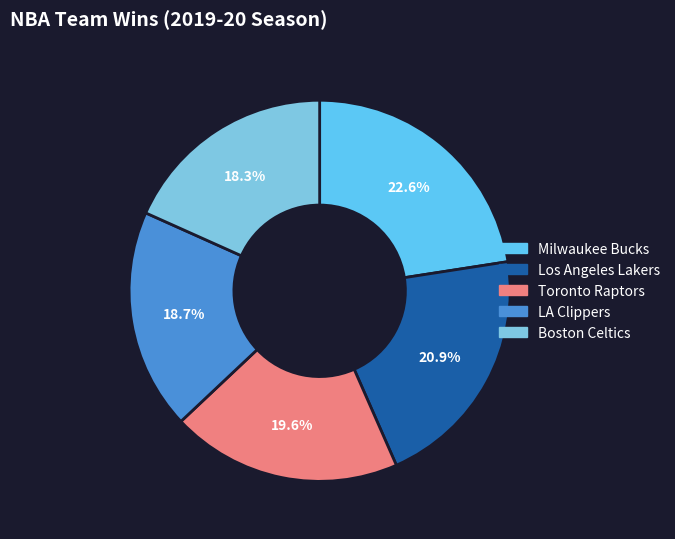

What percentage is NOT represented by Milwaukee Bucks?

77.4%